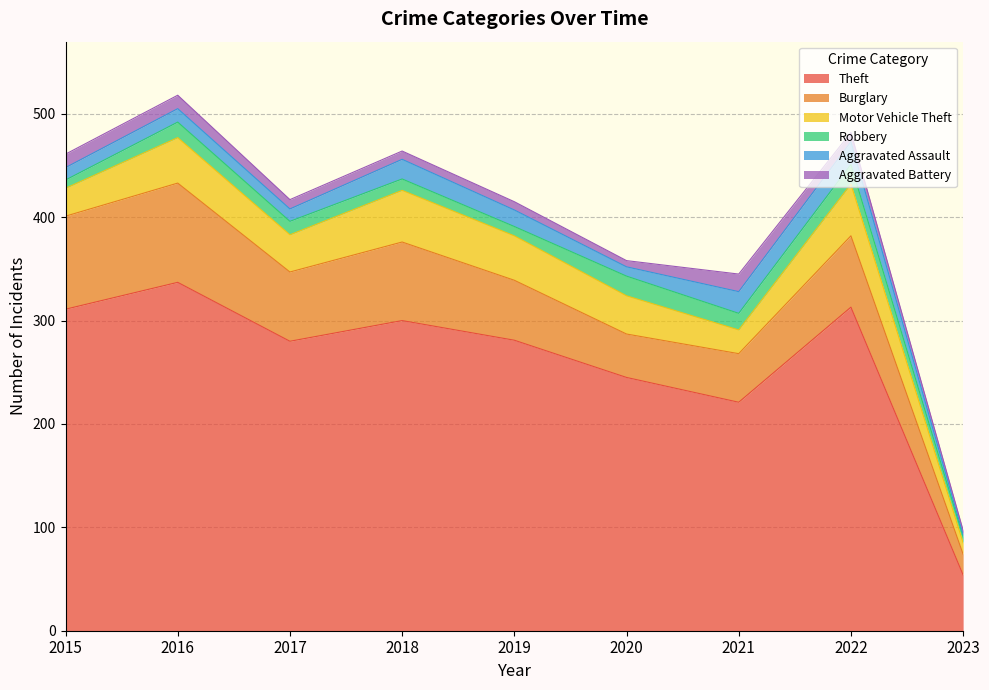

Where is Burglary nearest to the value 58?

2019